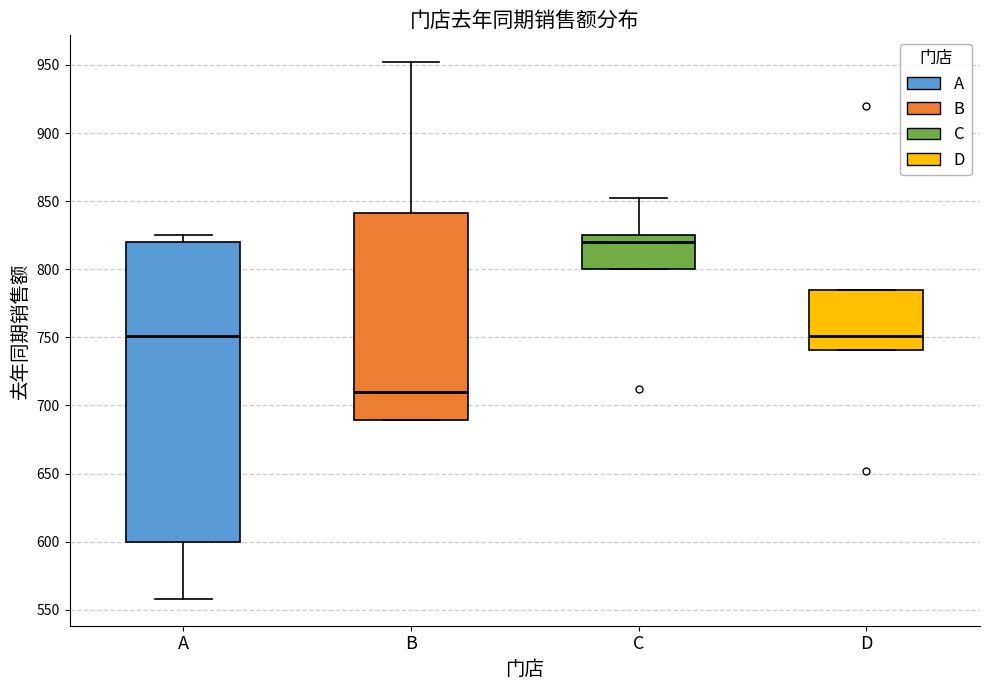

Where does the upper whisker of the box for B end on the y-axis? The values are not printed on the chart, so give them approximately, as read against the axis.

950